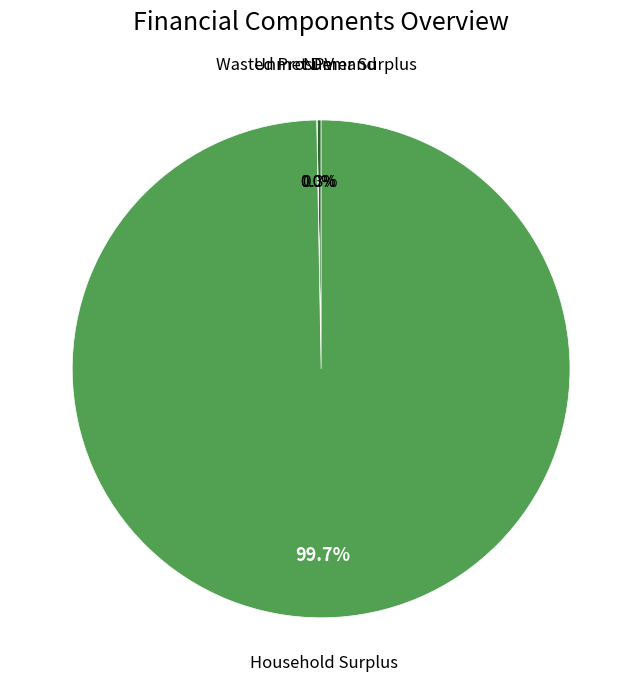

Is there any slice that represents more than half of the pie?

Yes